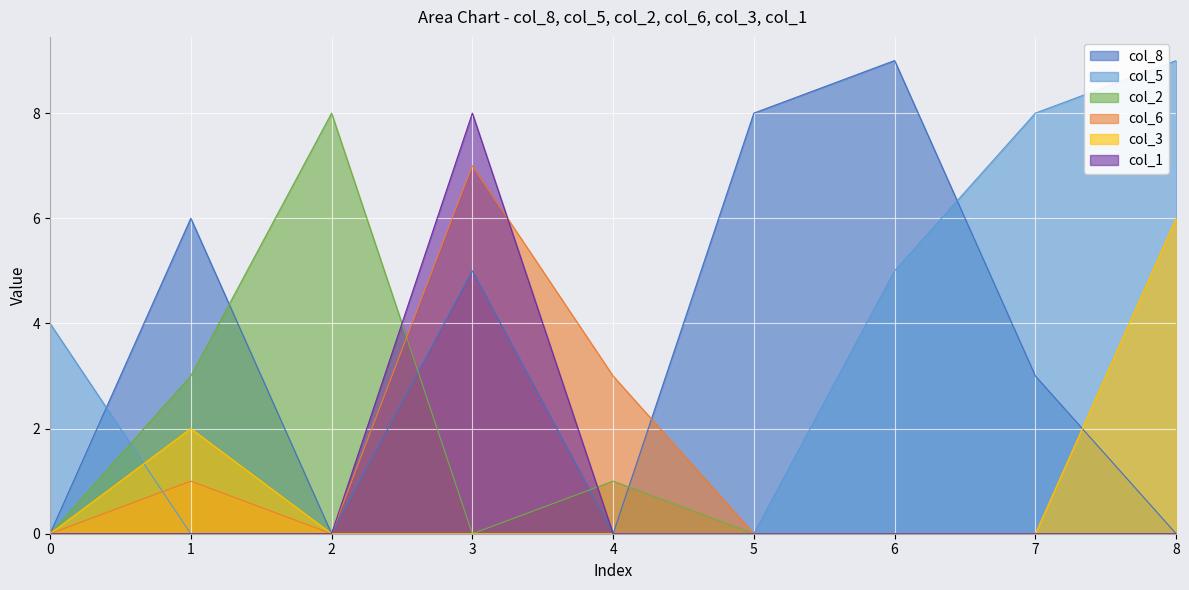

Is the value of col_2 at 0 greater than the value of col_5 at 1?

No